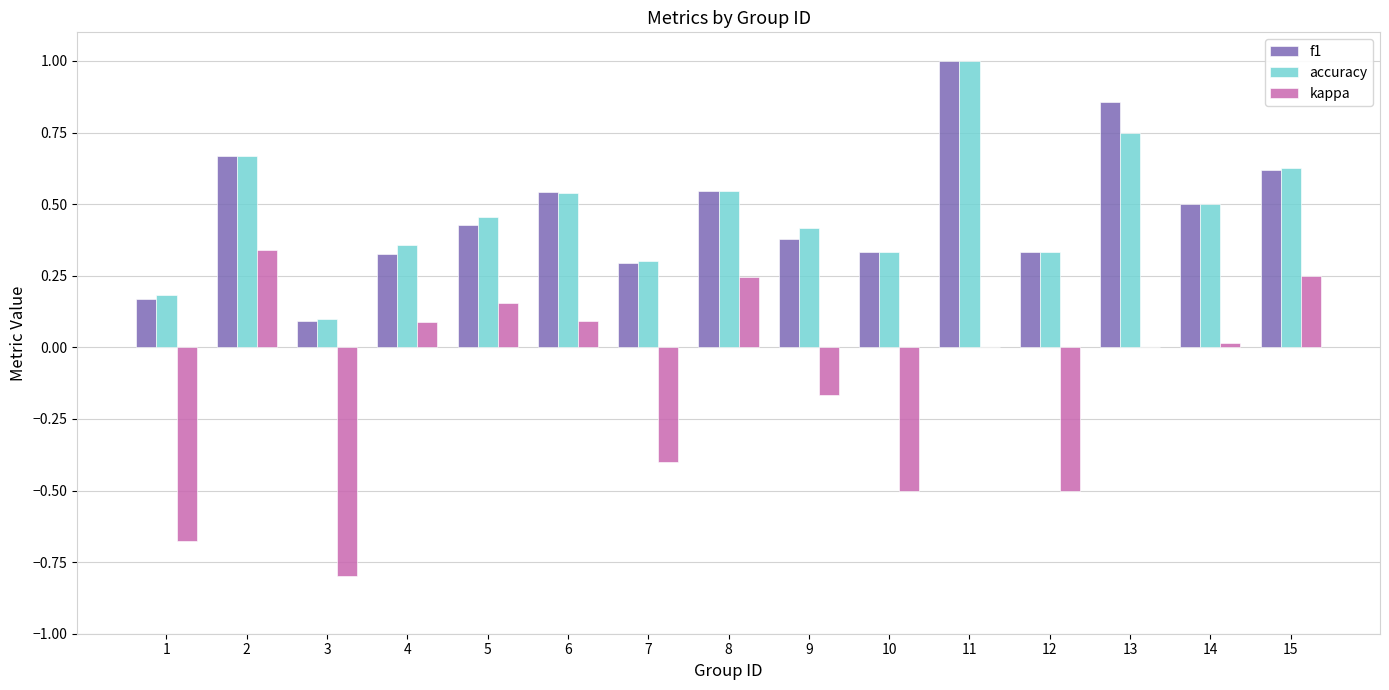

The accuracy series shows 0.0 at 1. True or false?

False